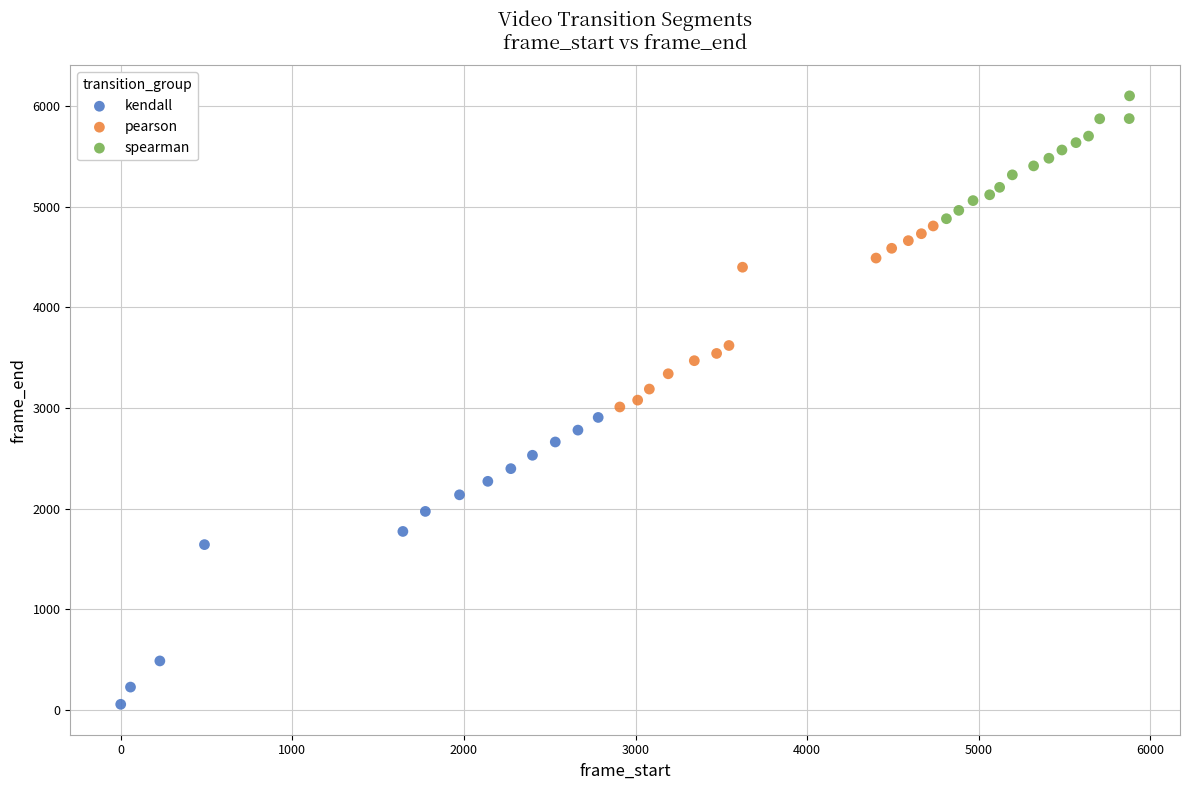

Which series reaches the maximum Y coordinate?

spearman